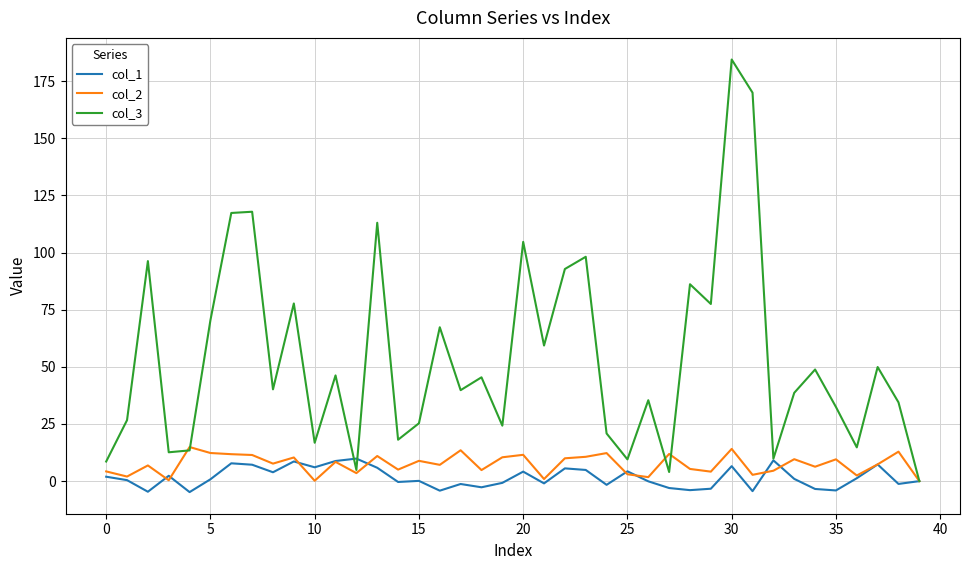

Which series has the largest total across all categories?

col_3